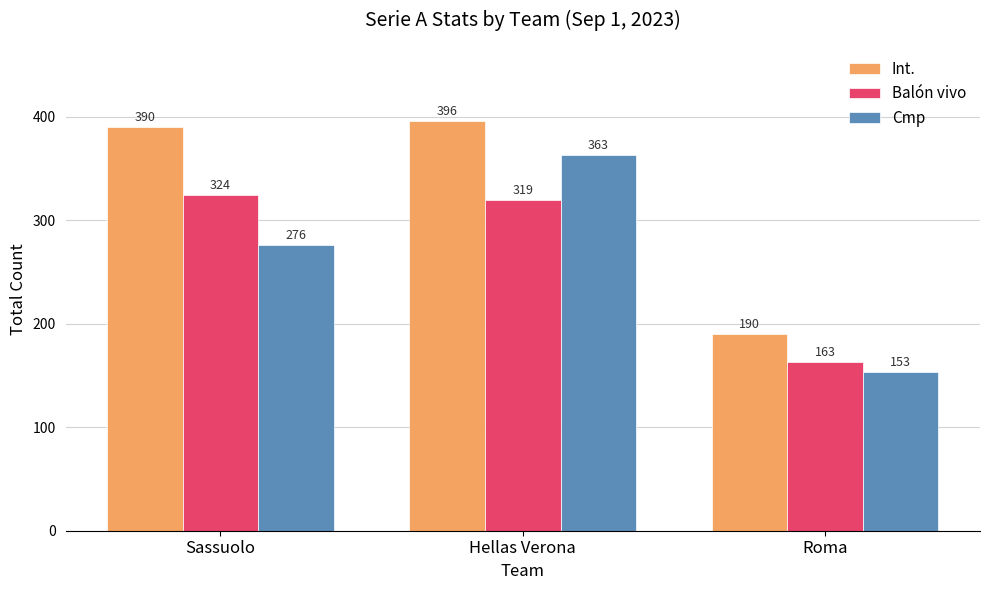

What is the highest value of the Int. series?

396